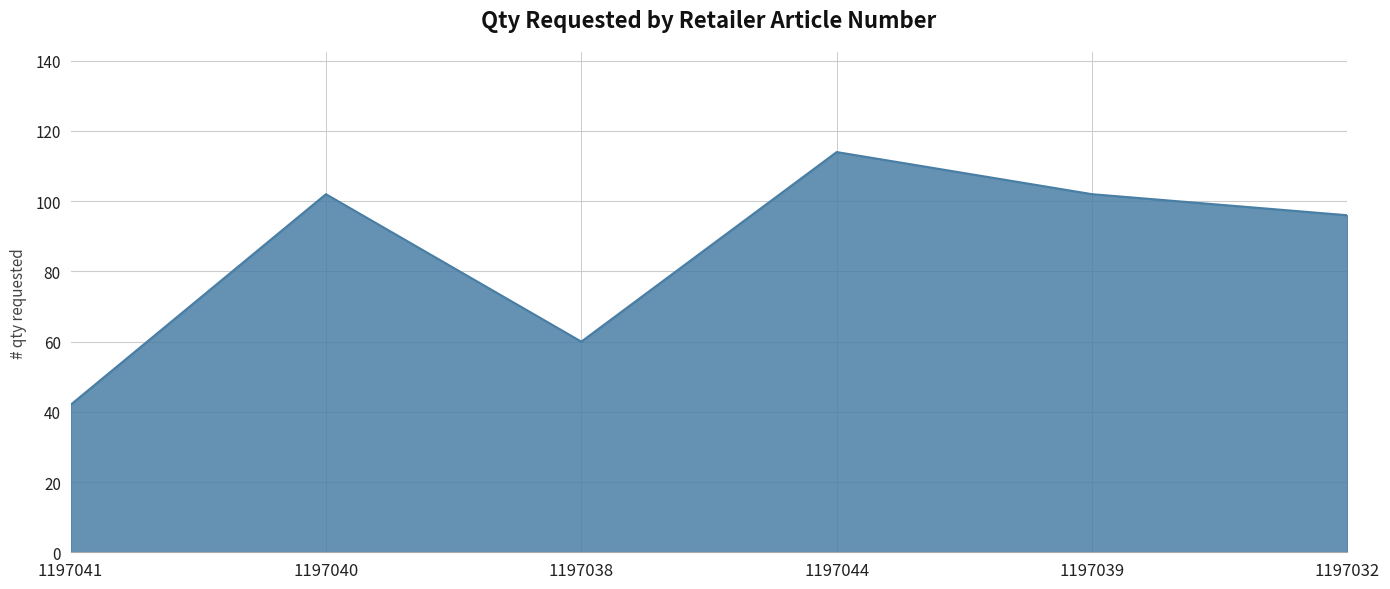

Count the number of data series in this chart.

1